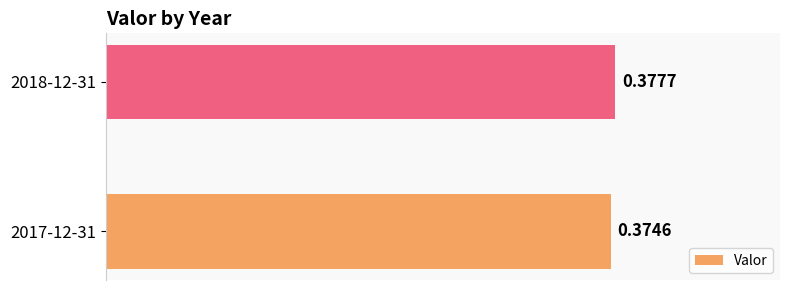

List the labels in order of value, largest first.

2018-12-31, 2017-12-31